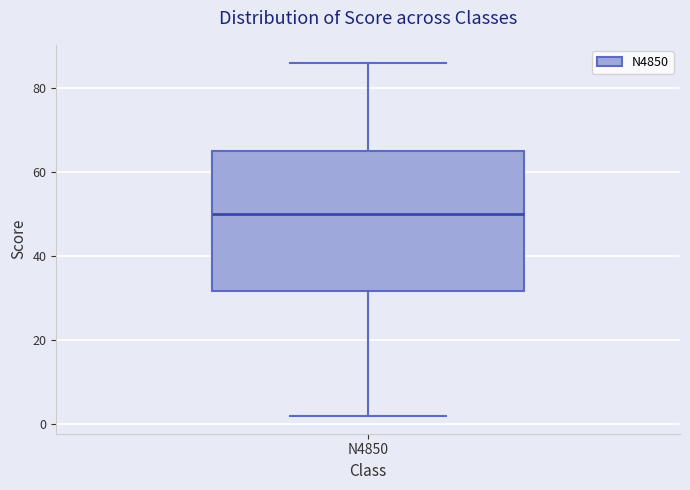

Read this box plot against the y-axis: the position of the median line, the range covered by the box, and the ends of both whiskers. The values are not printed on the chart, so give them approximately, as read against the axis.

median 50, box 32 to 66, whiskers 2 to 86